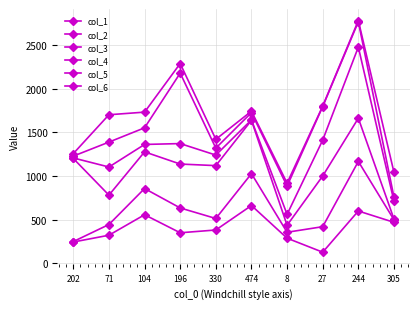

Which has a higher value, 71 or 474?

474